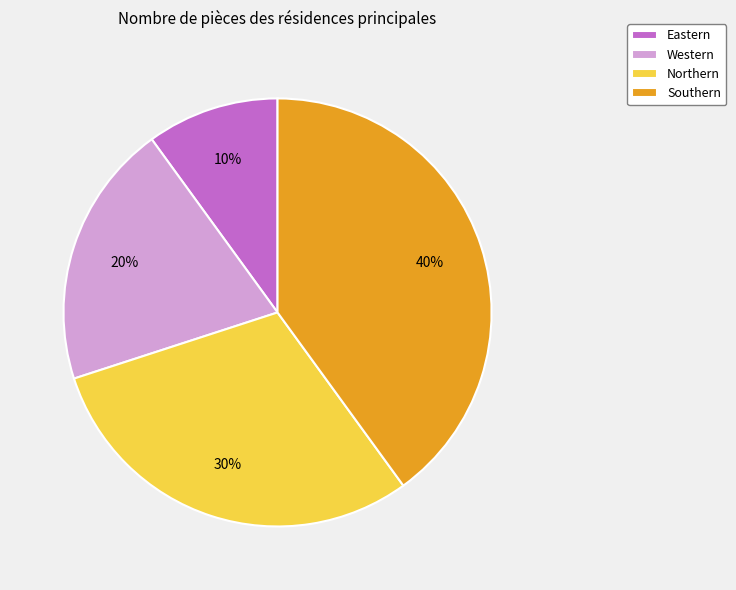

Does Western account for over 50% of the chart?

No